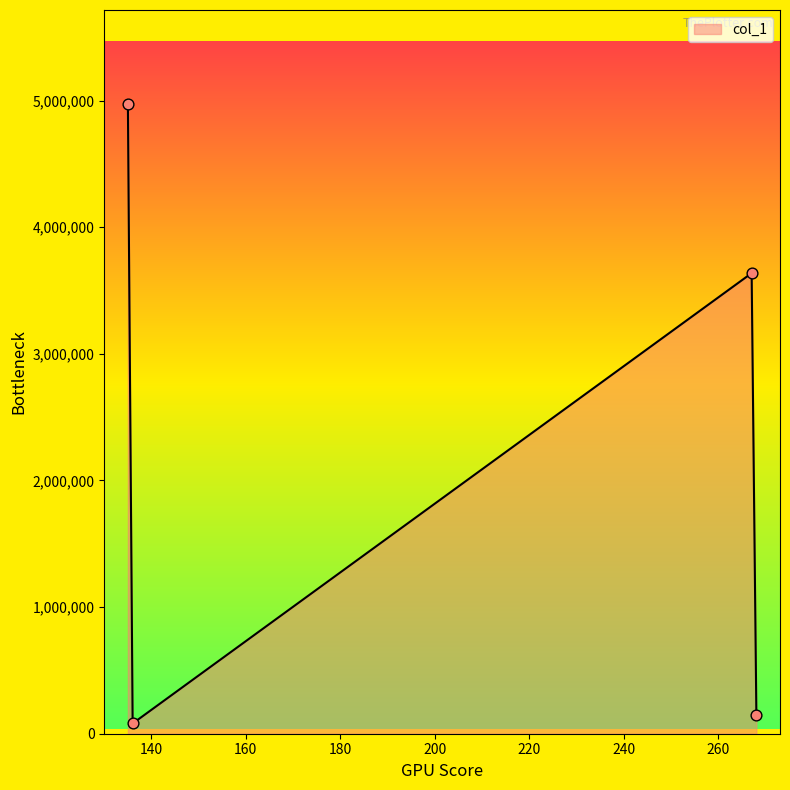

What is the greatest value displayed?

4969799.0